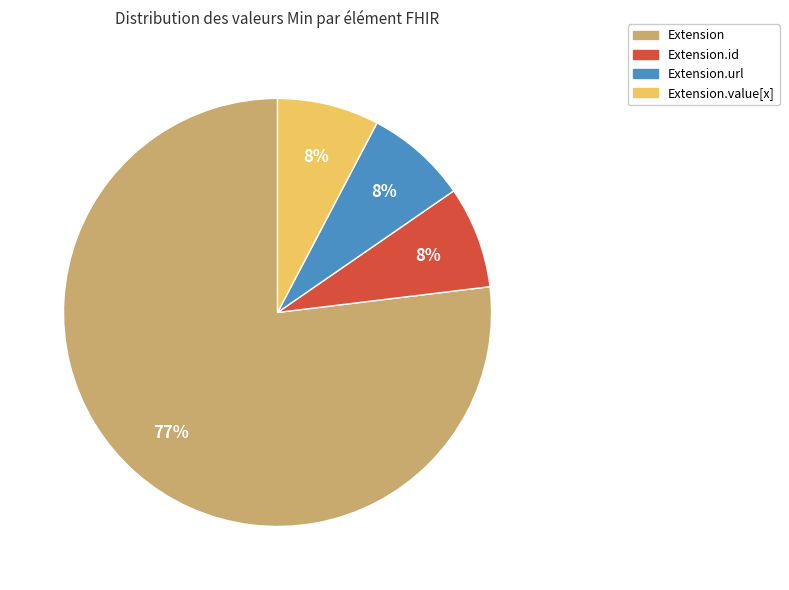

To the nearest percent, what is the average slice percentage?

25%